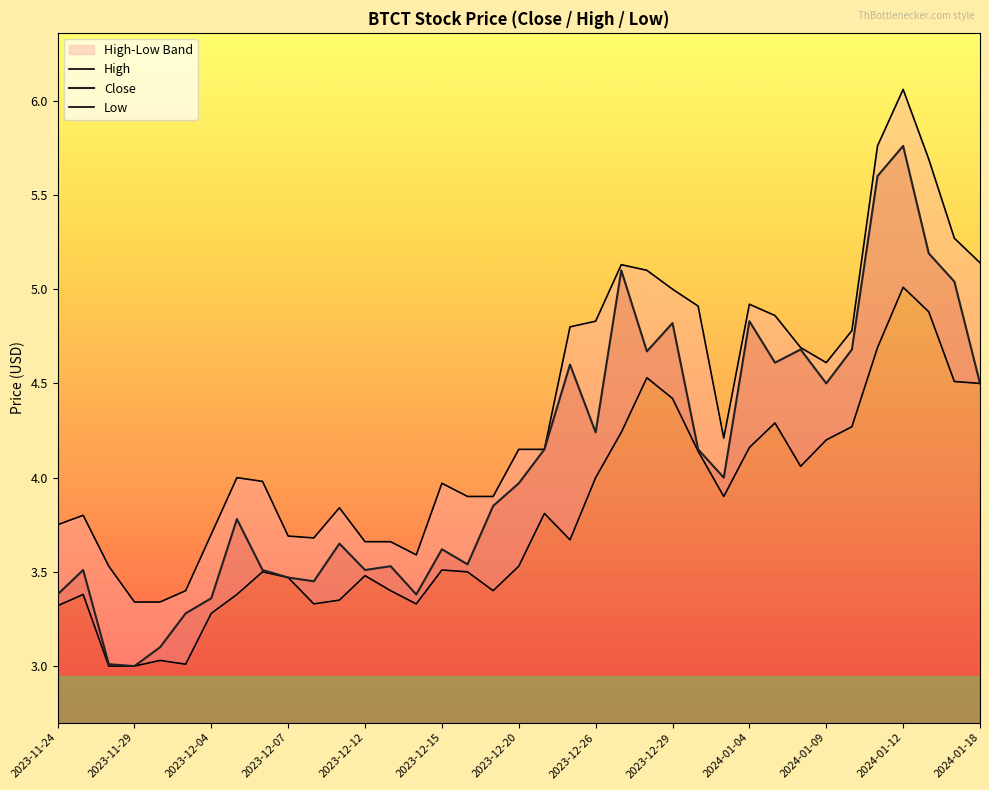

What is the difference between the maximum and minimum values in the Close series?

2.8